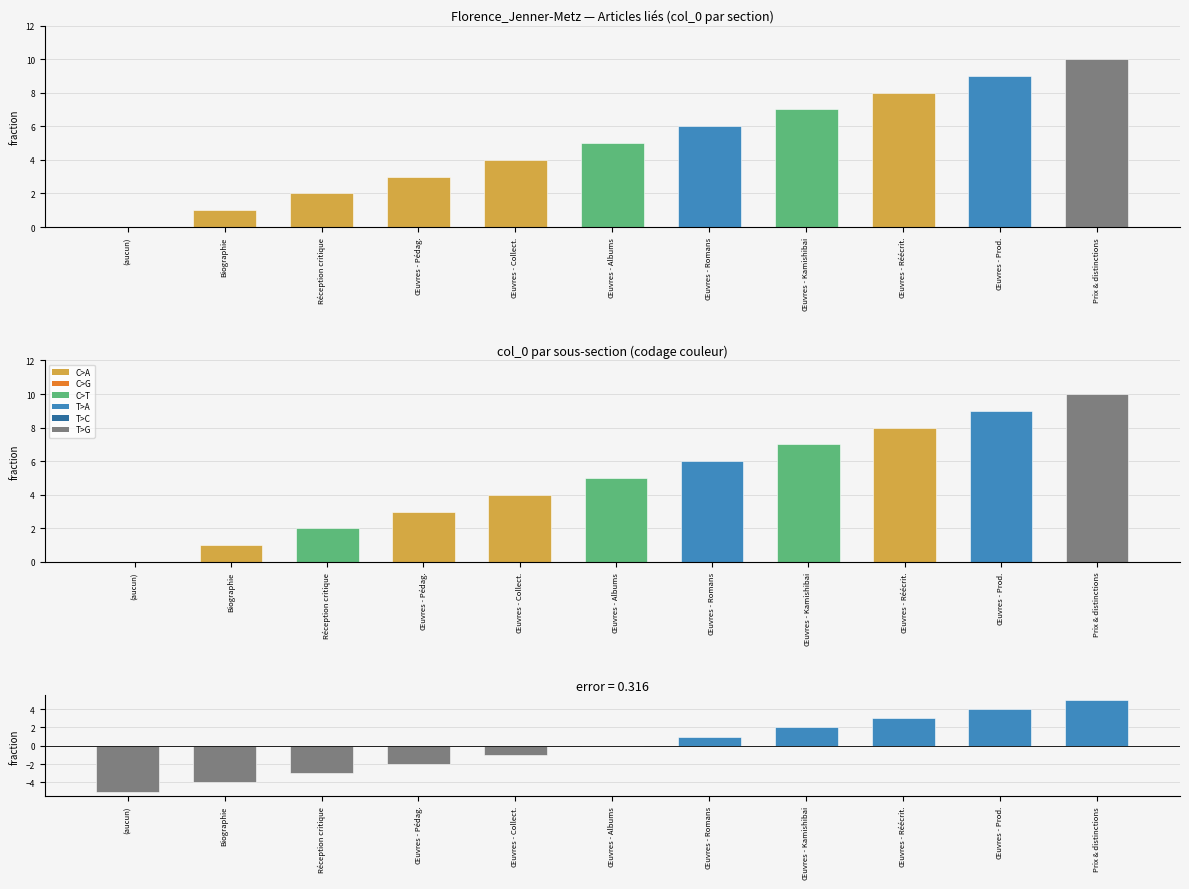

Is the value of col_0 at Œuvres - Prod. greater than the value of résidu (col_0 − moyenne) at Œuvres - Pédag.?

Yes